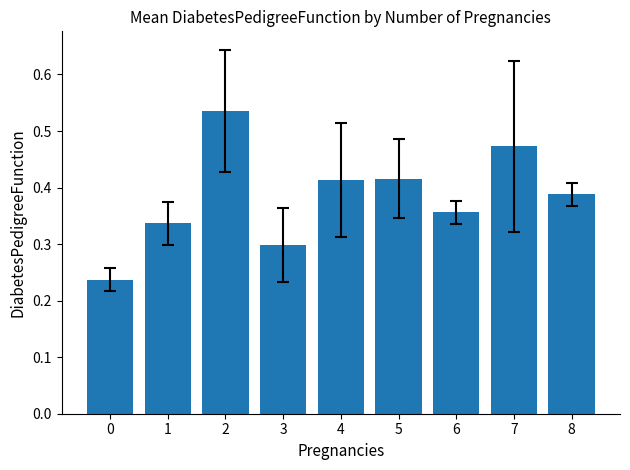

How many values are between 0 and 1?

9